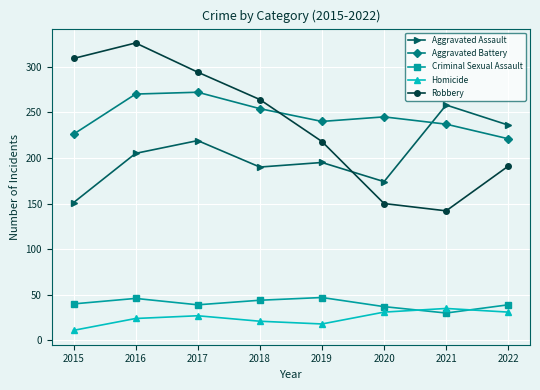

At 2015, list the series in order from smallest to largest.

Homicide, Criminal Sexual Assault, Aggravated Assault, Aggravated Battery, Robbery